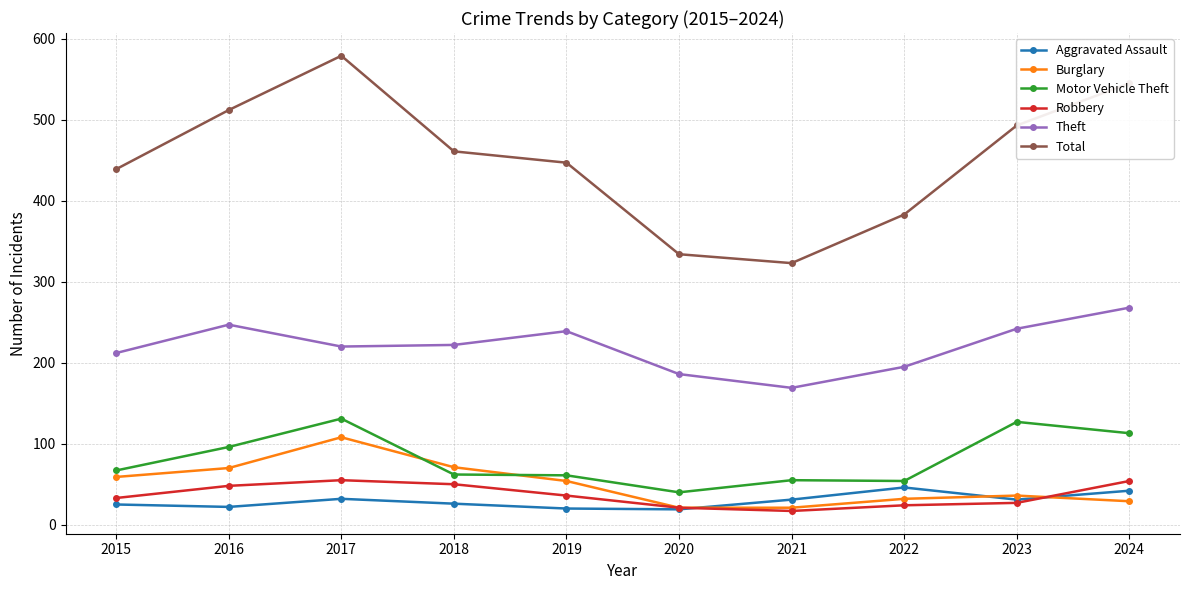

What is the value of the Aggravated Assault point at the 6th from the left?

19